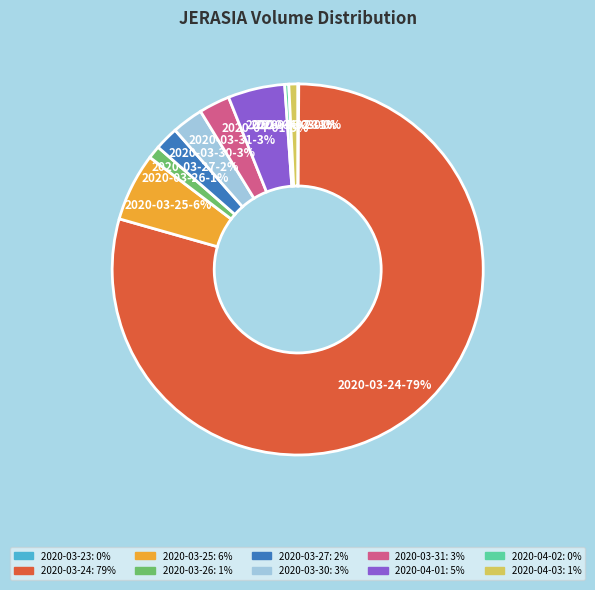

Which slice is the largest?

2020-03-24